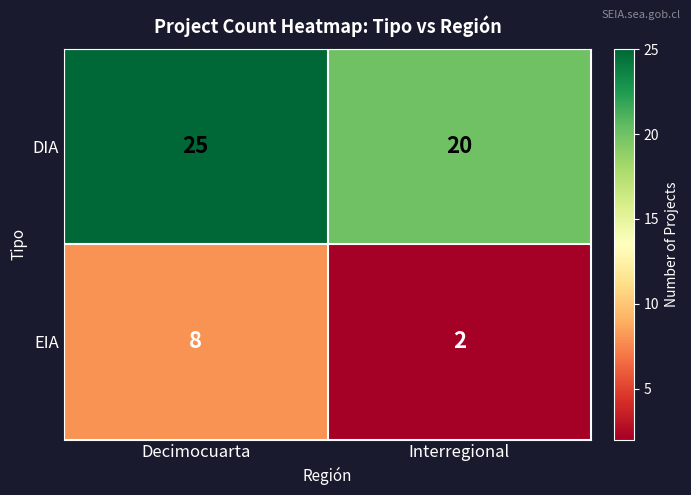

What is the maximum value for EIA?

8